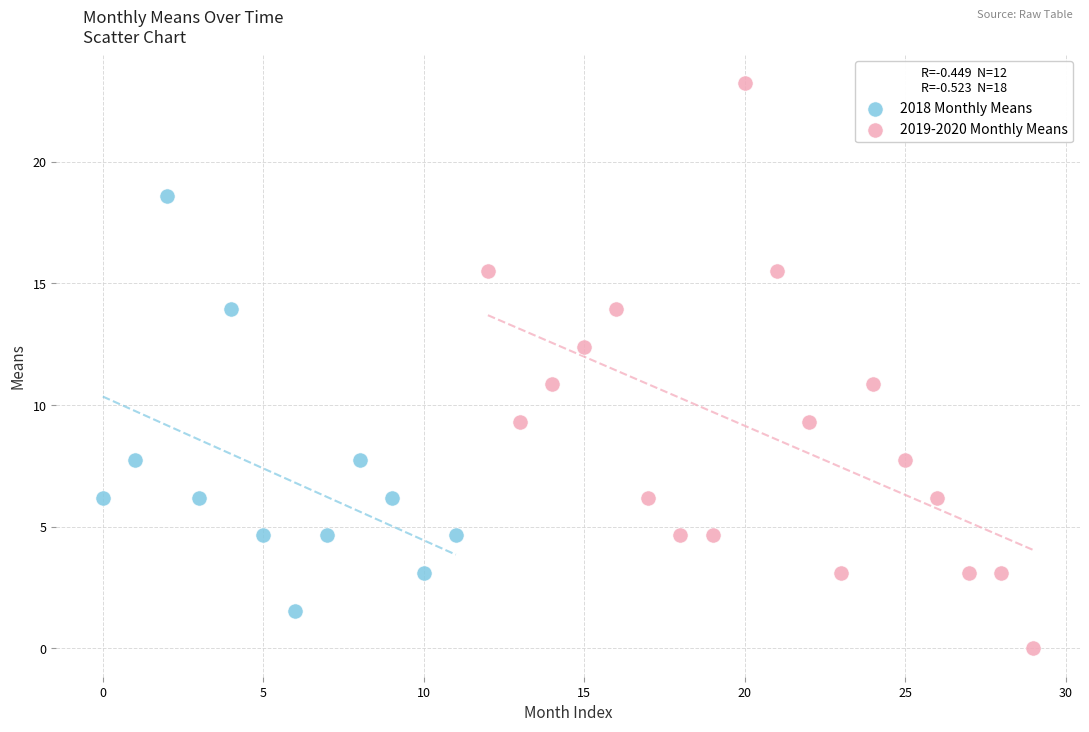

Which series reaches the maximum Y coordinate?

2019-2020 Monthly Means